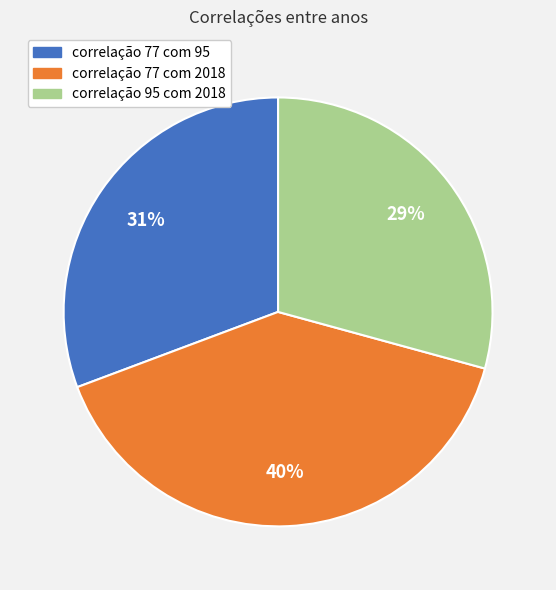

Does any single category account for the majority?

No